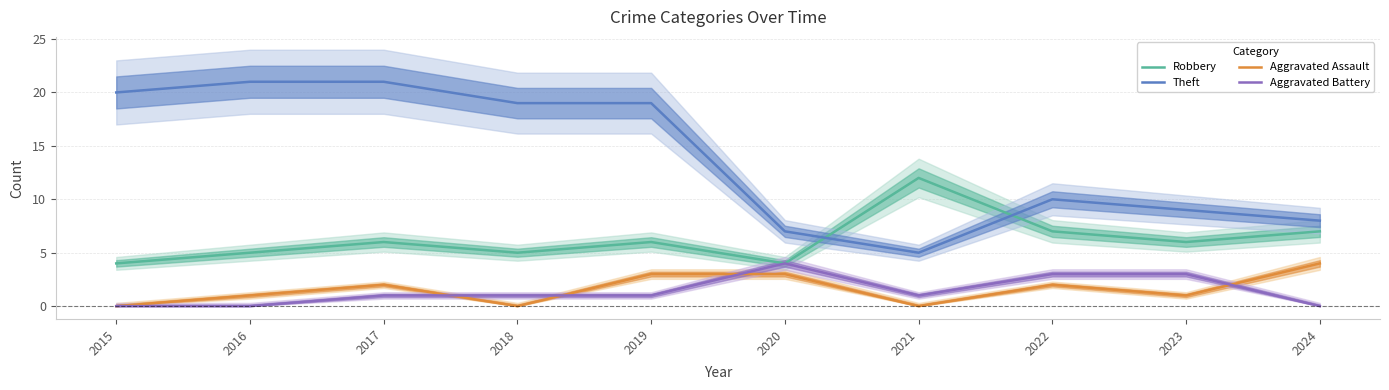

Count the number of categories in the chart.

10